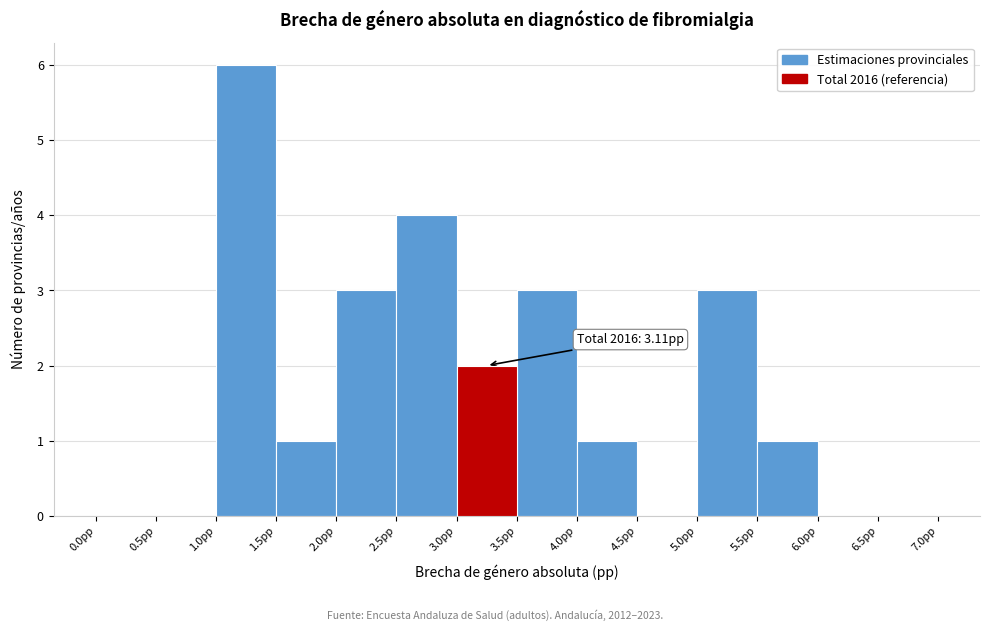

Over which range of the x-axis is the bar tallest?

1.0 to 1.5